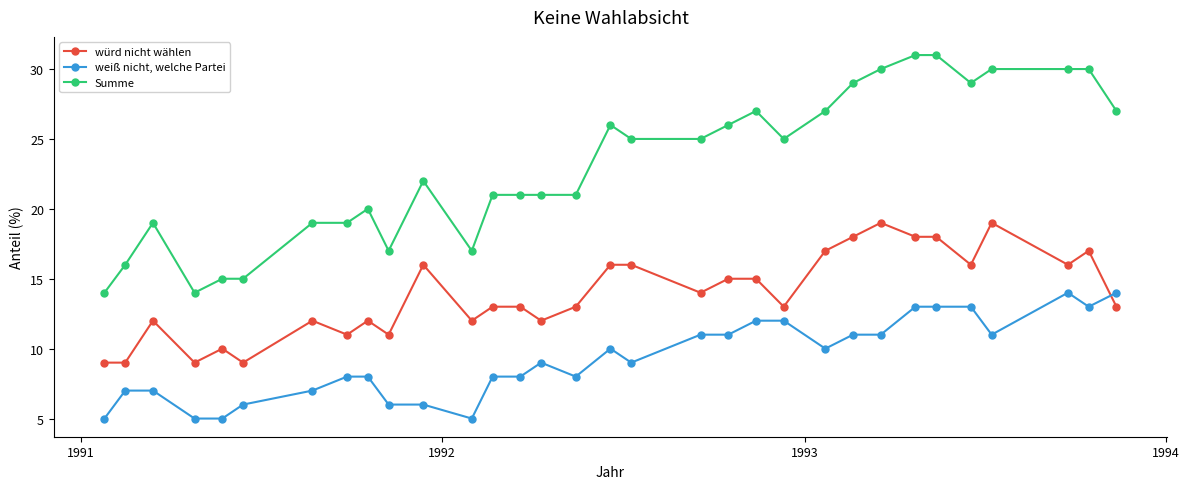

Which series has the largest total across all categories?

Summe